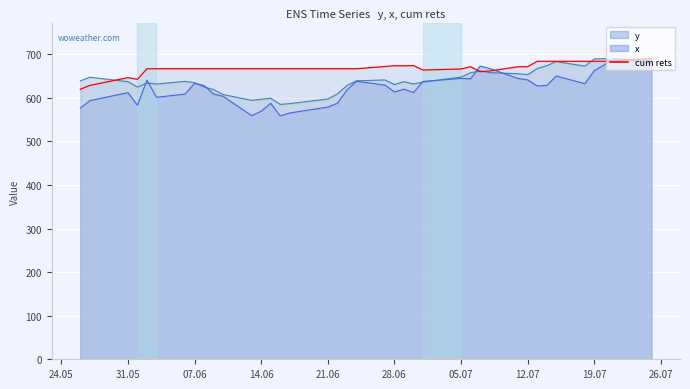

How many lines are shown in the chart?

3